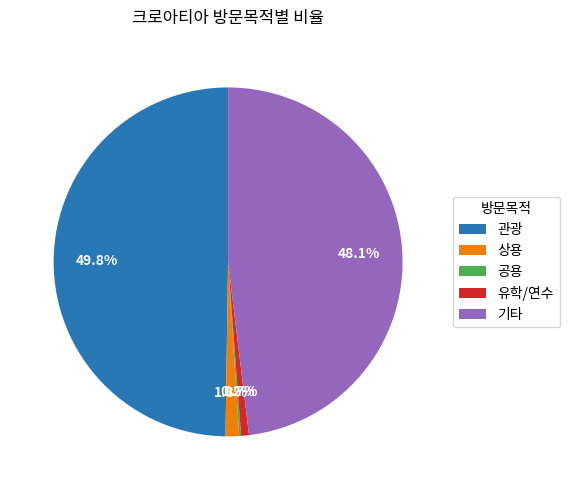

Which slice is the largest?

관광